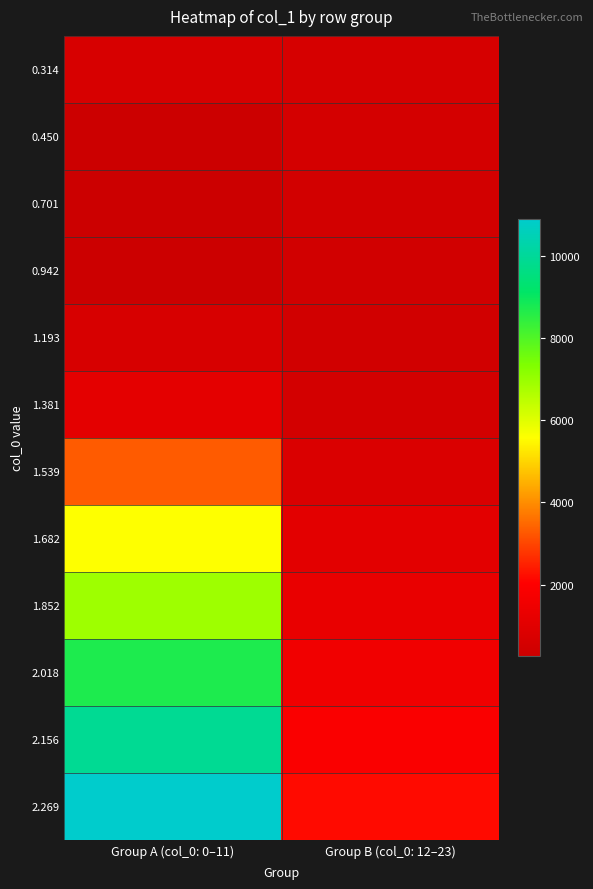

Reading left to right, extract all data points from this chart.

0.314: Group A (col_0: 0–11)=662.8	Group B (col_0: 12–23)=617.7
0.450: Group A (col_0: 0–11)=293.2	Group B (col_0: 12–23)=574.1
0.701: Group A (col_0: 0–11)=254.0	Group B (col_0: 12–23)=502.5
0.942: Group A (col_0: 0–11)=257.8	Group B (col_0: 12–23)=466.6
1.193: Group A (col_0: 0–11)=673.0	Group B (col_0: 12–23)=481.7
1.381: Group A (col_0: 0–11)=1124.2	Group B (col_0: 12–23)=530.9
1.539: Group A (col_0: 0–11)=3304.9	Group B (col_0: 12–23)=779.1
1.682: Group A (col_0: 0–11)=5584.5	Group B (col_0: 12–23)=1064.8
1.852: Group A (col_0: 0–11)=6912.8	Group B (col_0: 12–23)=1288.9
2.018: Group A (col_0: 0–11)=8704.4	Group B (col_0: 12–23)=1574.4
2.156: Group A (col_0: 0–11)=9892.4	Group B (col_0: 12–23)=1892.9
2.269: Group A (col_0: 0–11)=10888.7	Group B (col_0: 12–23)=2178.9